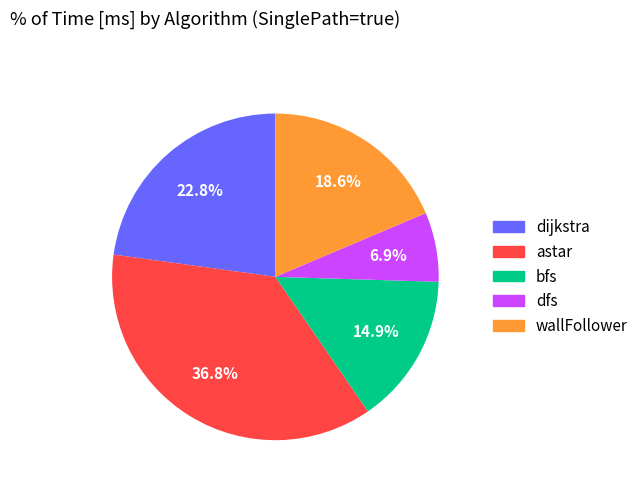

Which category has the smallest portion of the pie?

dfs